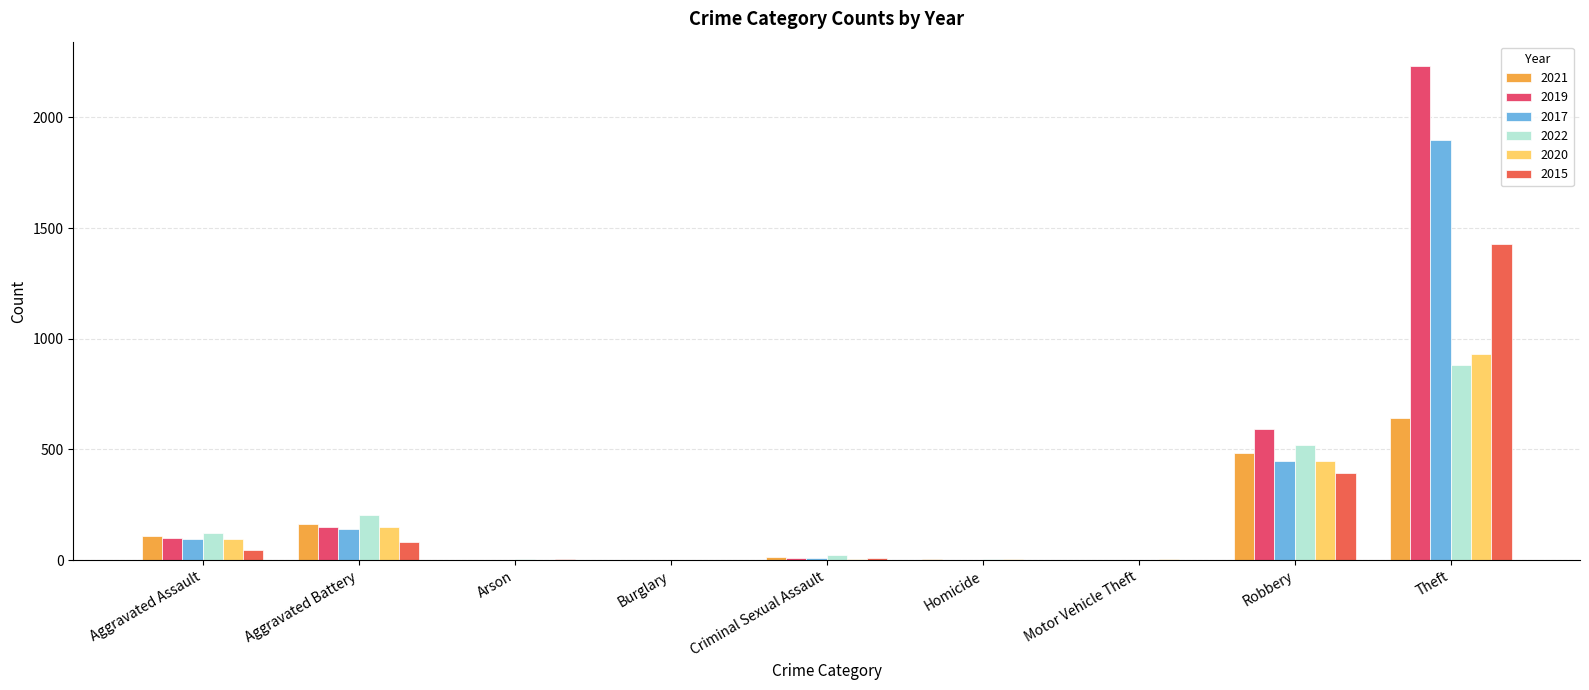

How many data points does each series have?

9